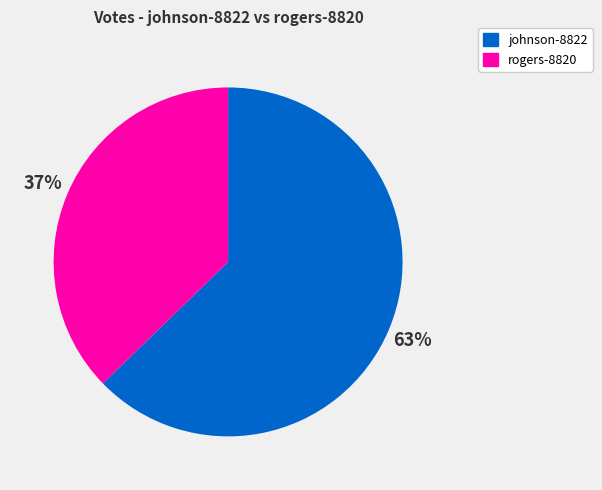

To the nearest percent, what portion does johnson-8822 represent?

63%